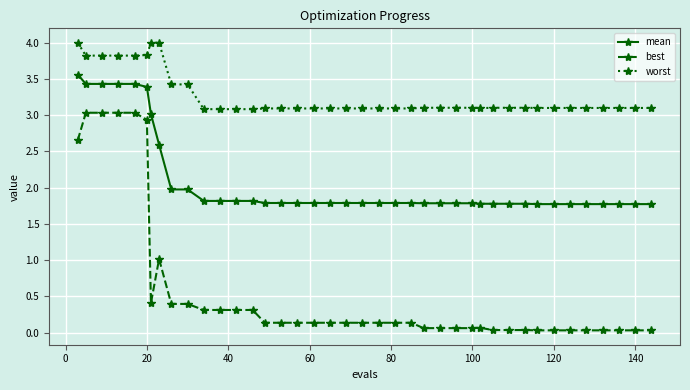

True or false: worst and mean intersect in this chart.

False